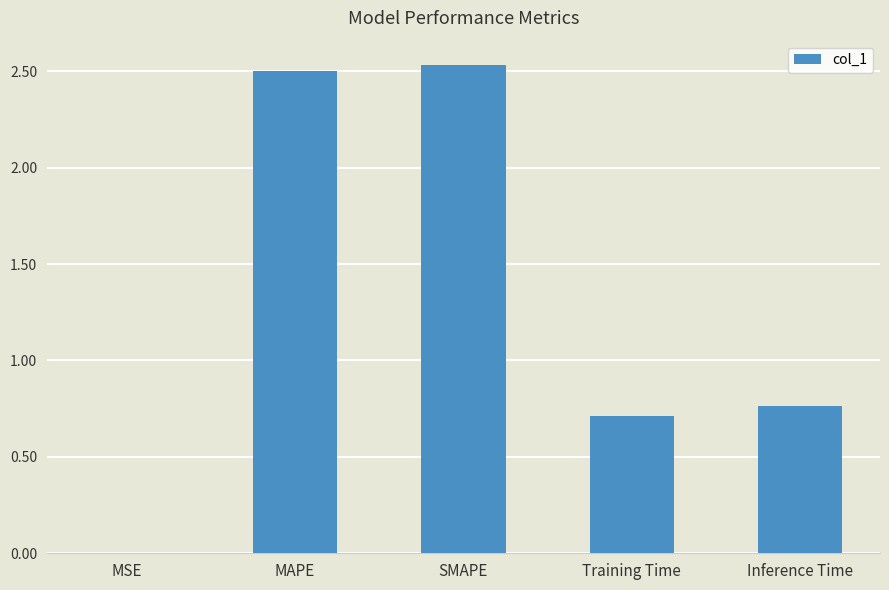

The chart shows a value of 2.5 at SMAPE. True or false?

True